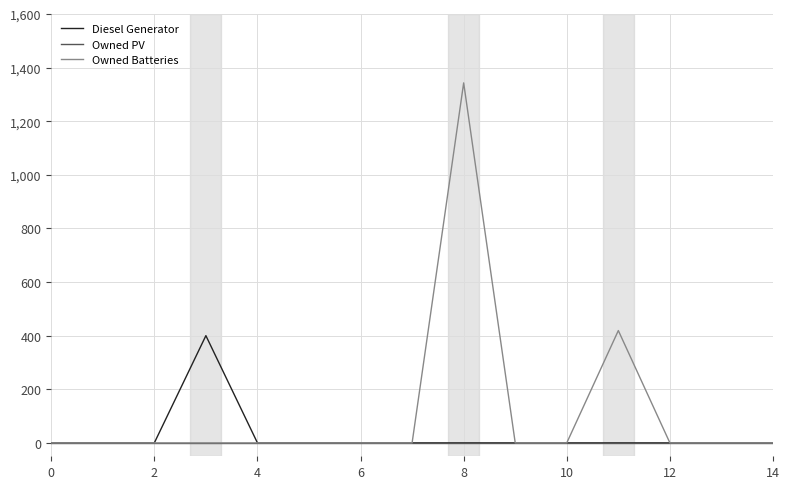

Which series has the largest total across all categories?

Owned Batteries